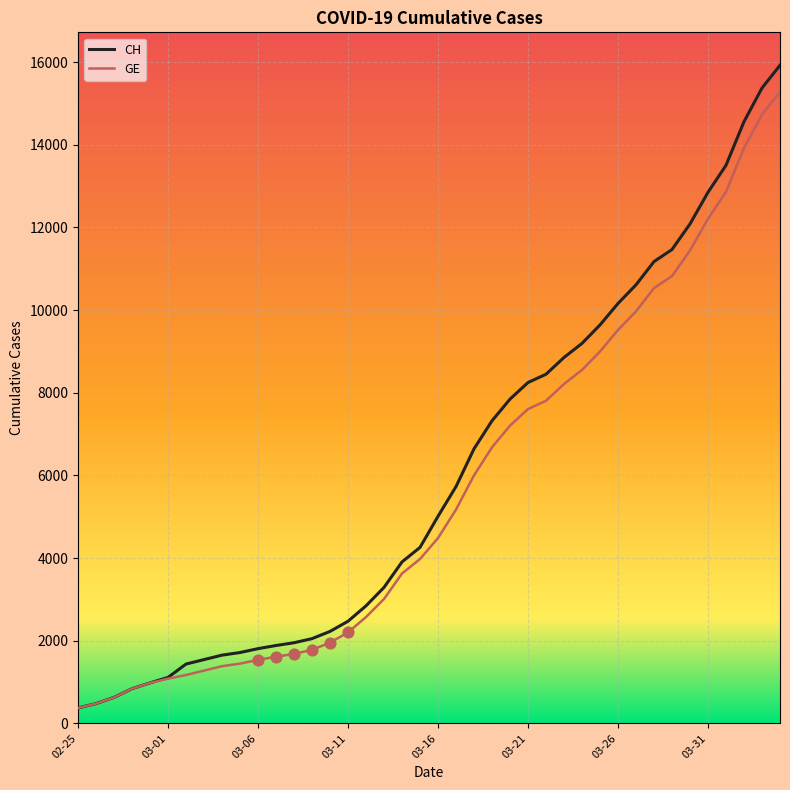

What is the greatest value displayed?

15926